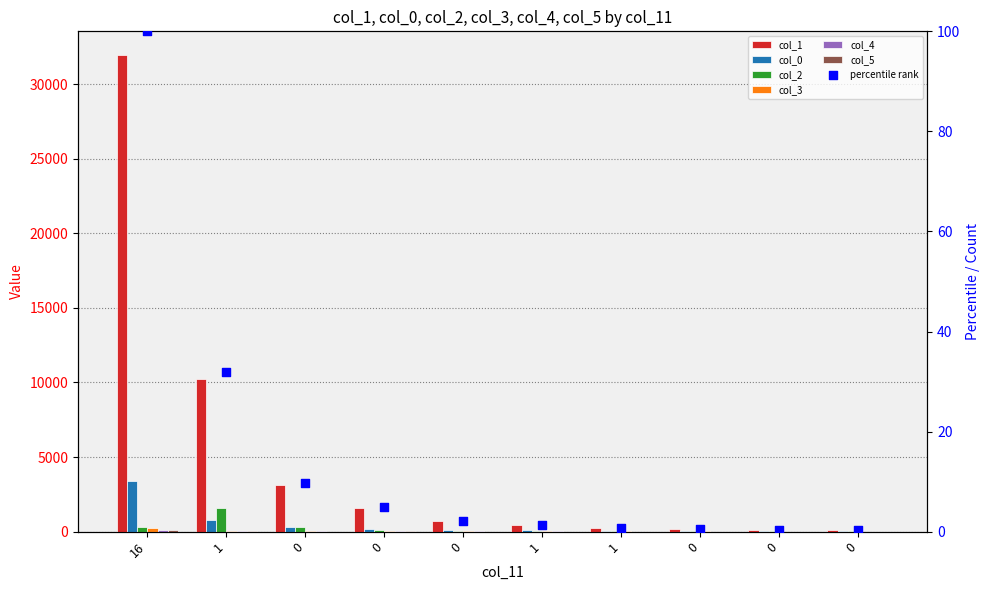

What are all the series names shown in the legend?

col_1, col_0, col_2, col_3, col_4, col_5